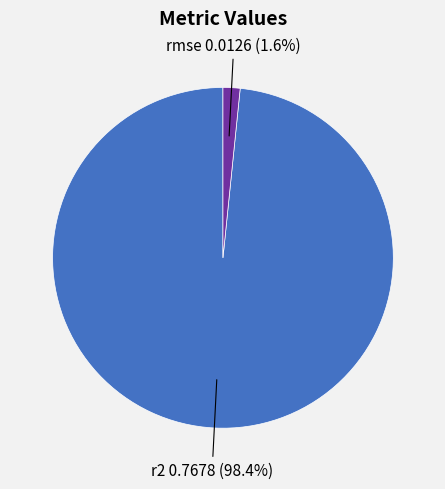

To the nearest percent, what portion does rmse represent?

2%